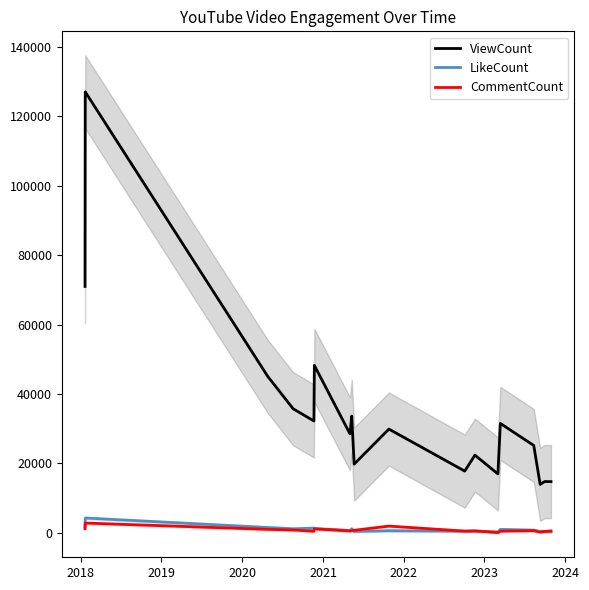

What is the difference between the maximum and minimum values in the ViewCount series?

113038